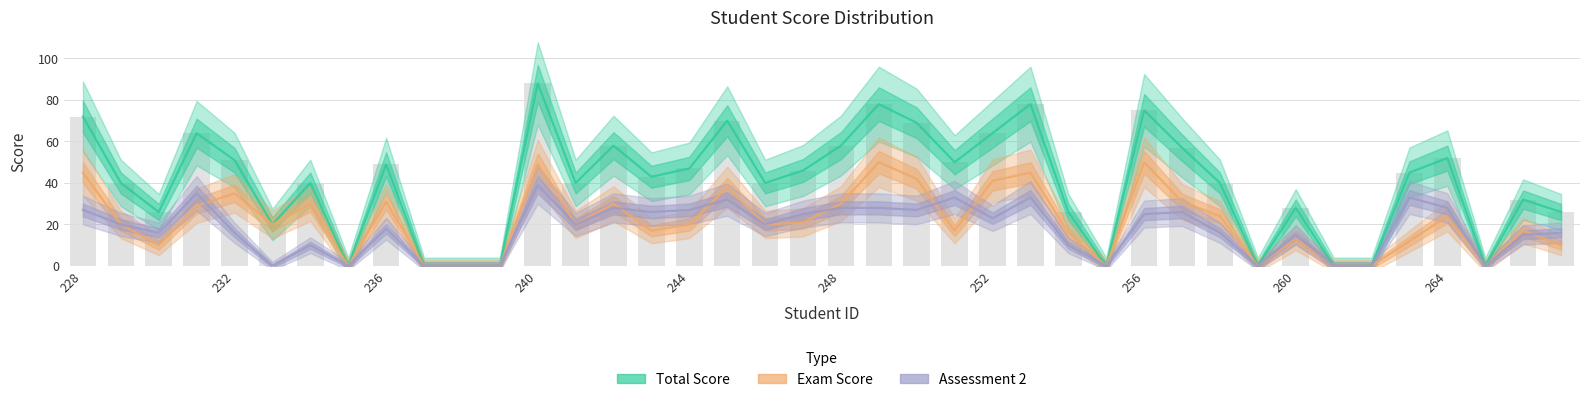

What is the highest value of the Assessment 2 series?

39